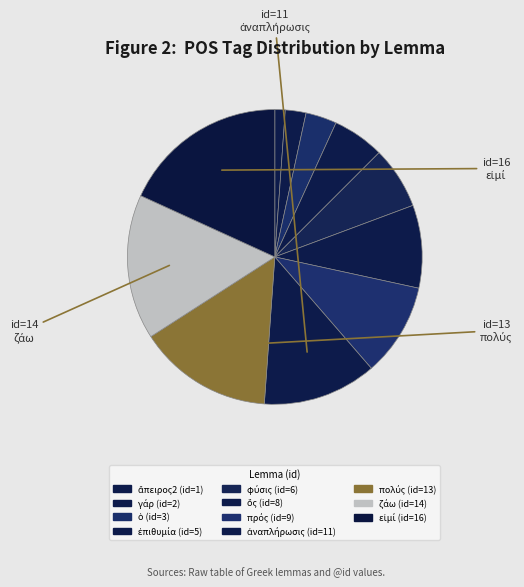

Approximately how many times larger is the value at γάρ compared to εἰμί?

0.1